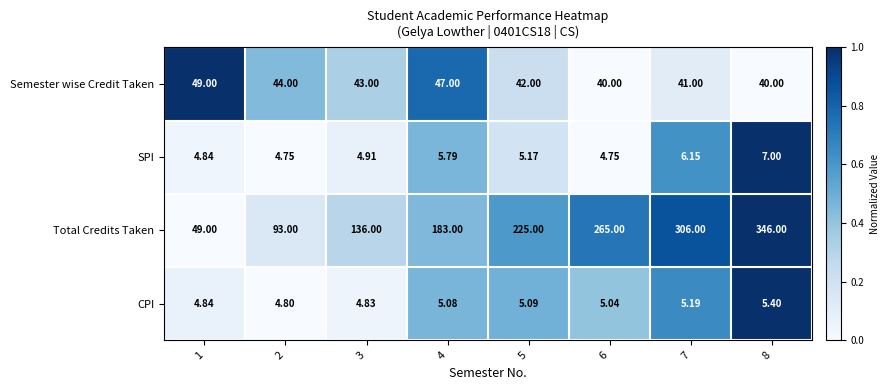

Rank the series at 2 from highest to lowest value.

Total Credits Taken, Semester wise Credit Taken, CPI, SPI